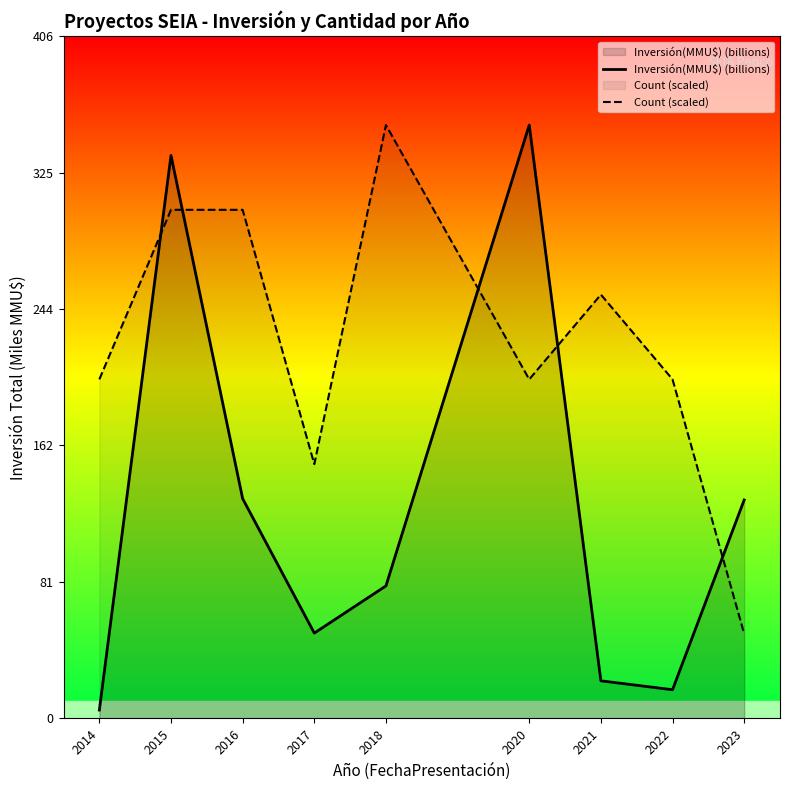

How many lines are shown in the chart?

2